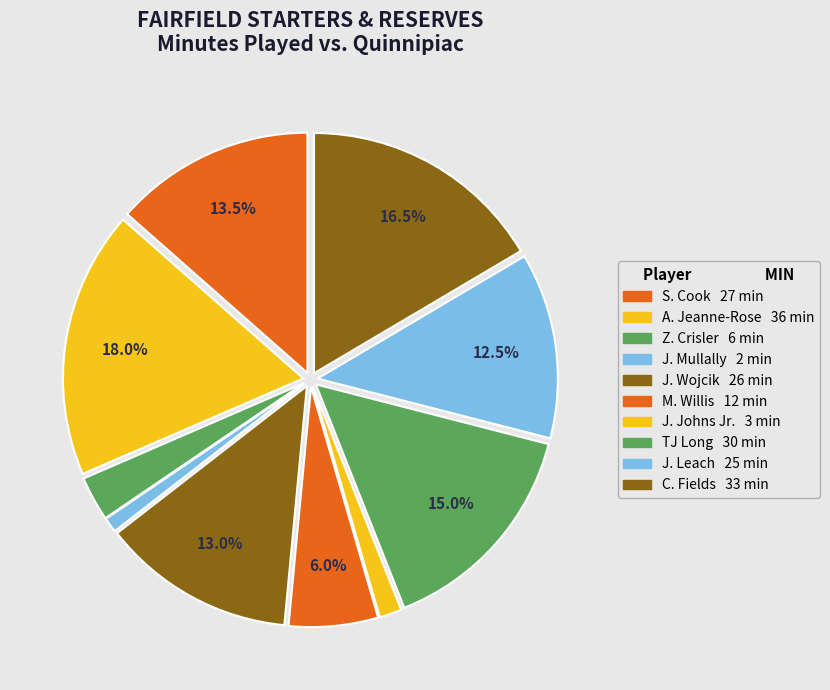

What is the smallest slice in the pie chart?

J. Mullally